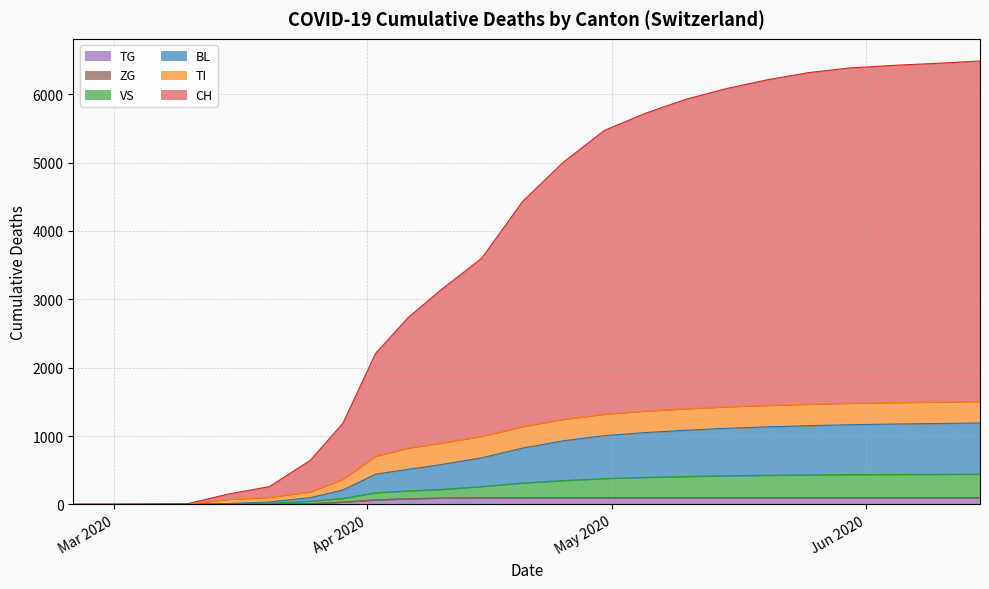

What are all the series names shown in the legend?

CH, TI, BL, VS, TG, ZG